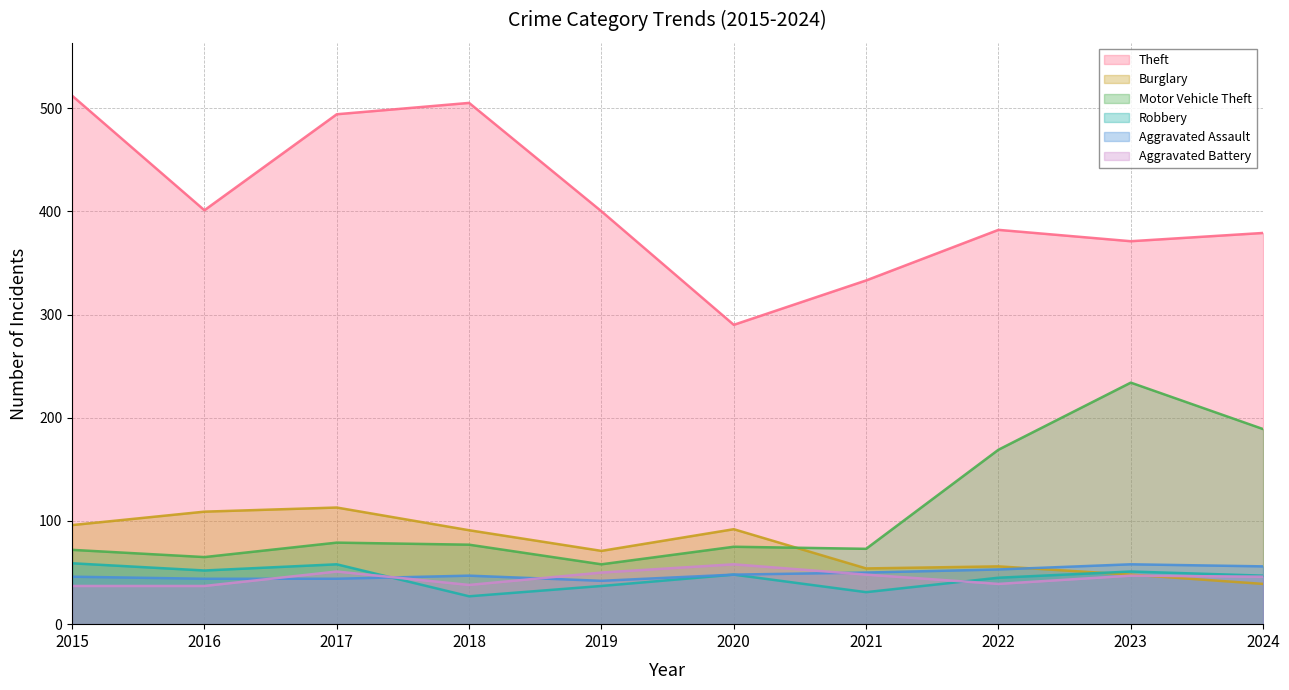

List the labels in order of Robbery value, largest first.

2015, 2017, 2016, 2023, 2020, 2024, 2022, 2019, 2021, 2018